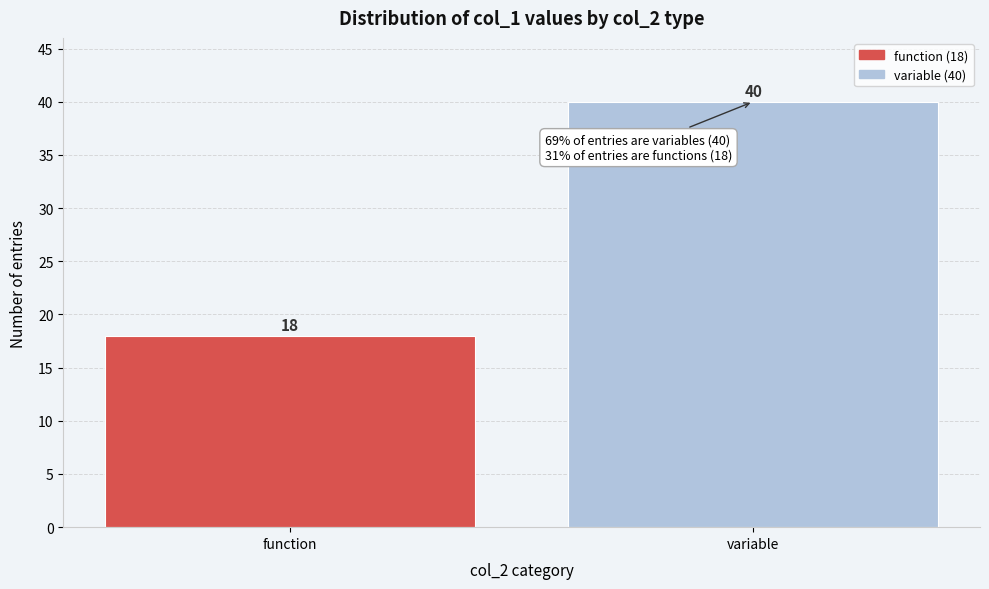

Reading right to left, extract all data points from this chart.

40	18